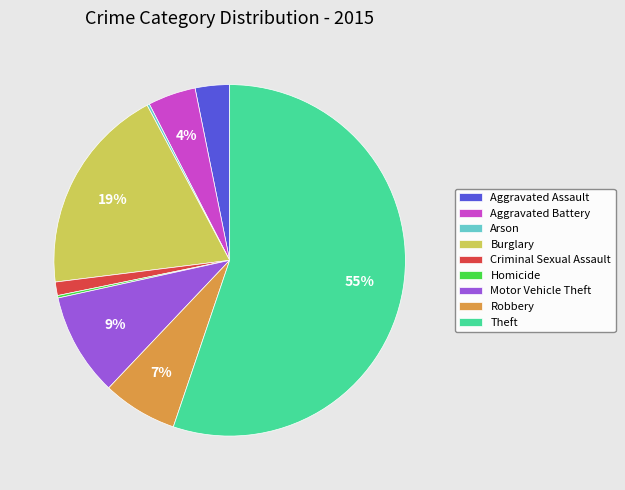

Do Robbery and Criminal Sexual Assault together represent more than half of the pie?

No